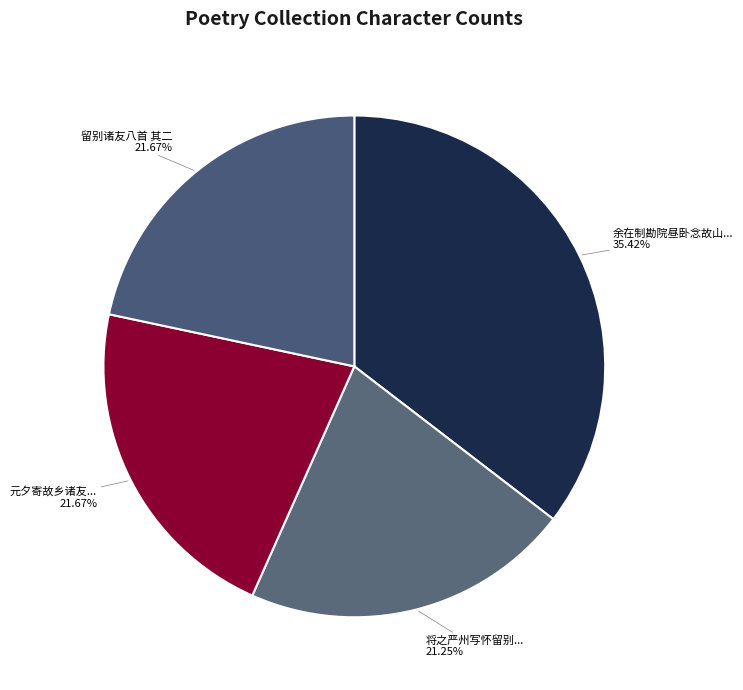

Which category has the smallest portion of the pie?

将之严州写怀留别京师诸友八首 其二